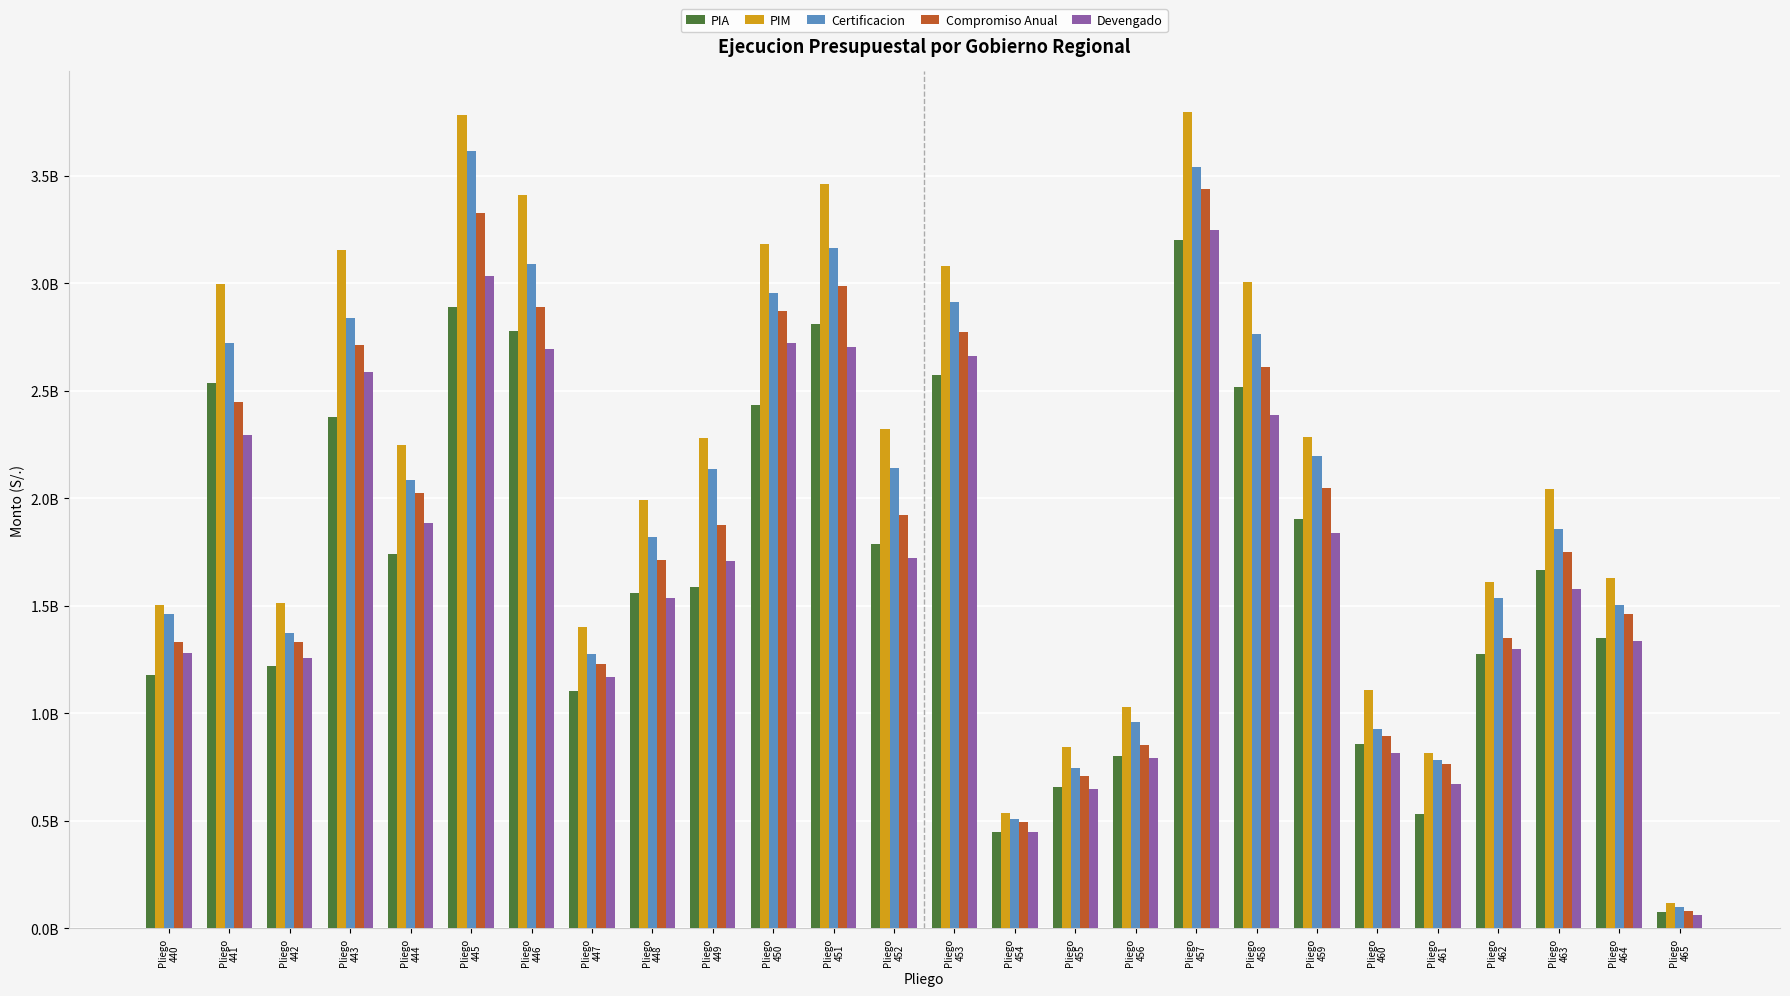

Between Pliego
452 and Pliego
457, which series saw the biggest shift?

Devengado